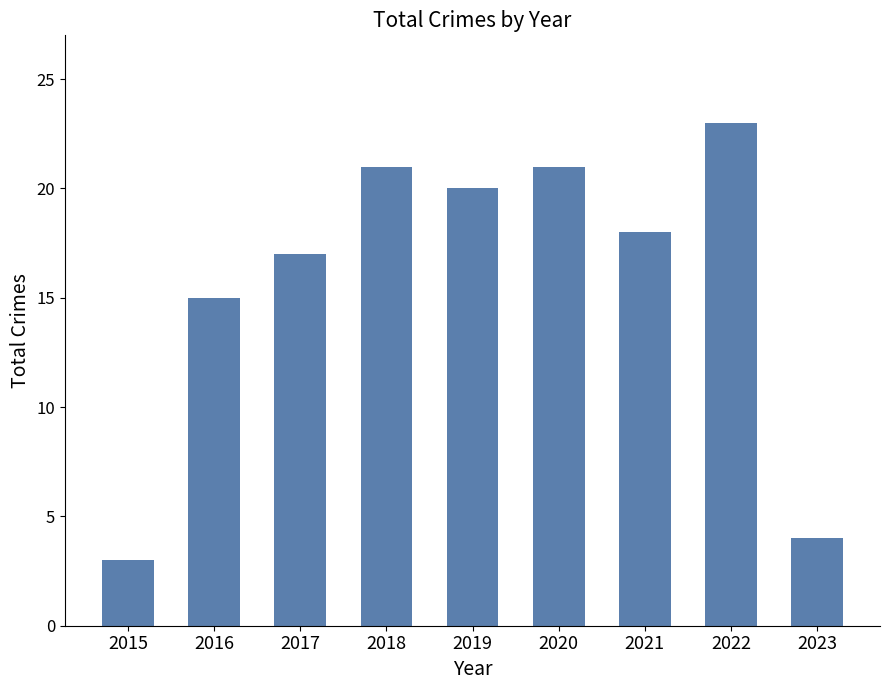

What is the change in value from 2019 to 2021?

-2